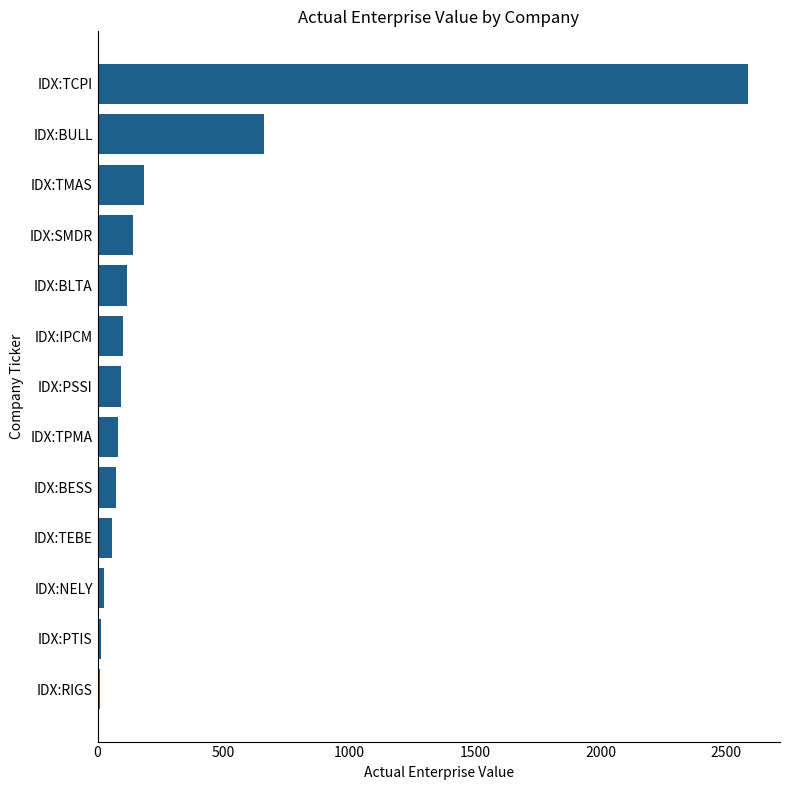

What is the difference between the second highest and second lowest values?

648.9